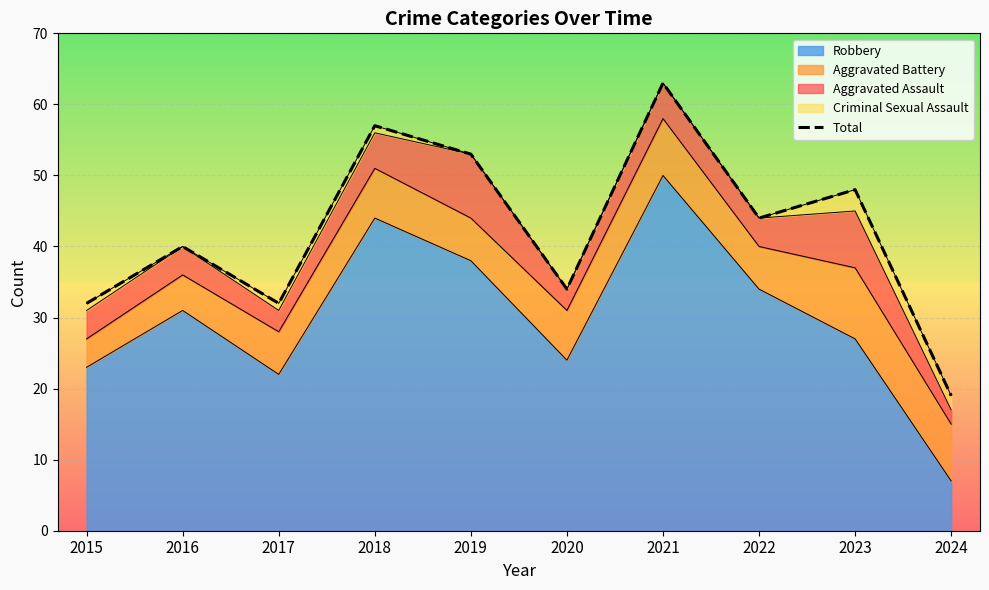

How many values are below 44?

5